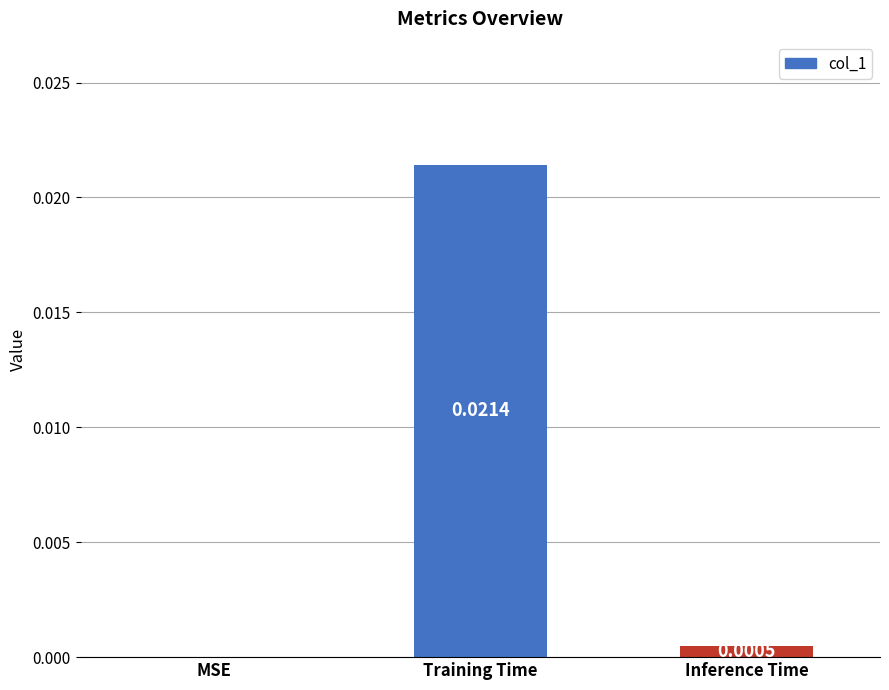

Between MSE and Inference Time, which is larger?

Inference Time